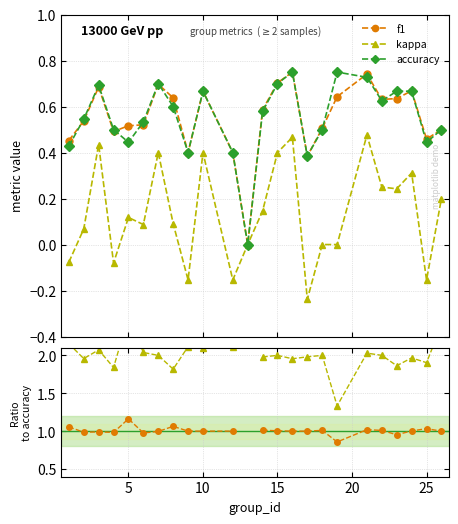

True or false: kappa has more than 1 interior local peaks.

True